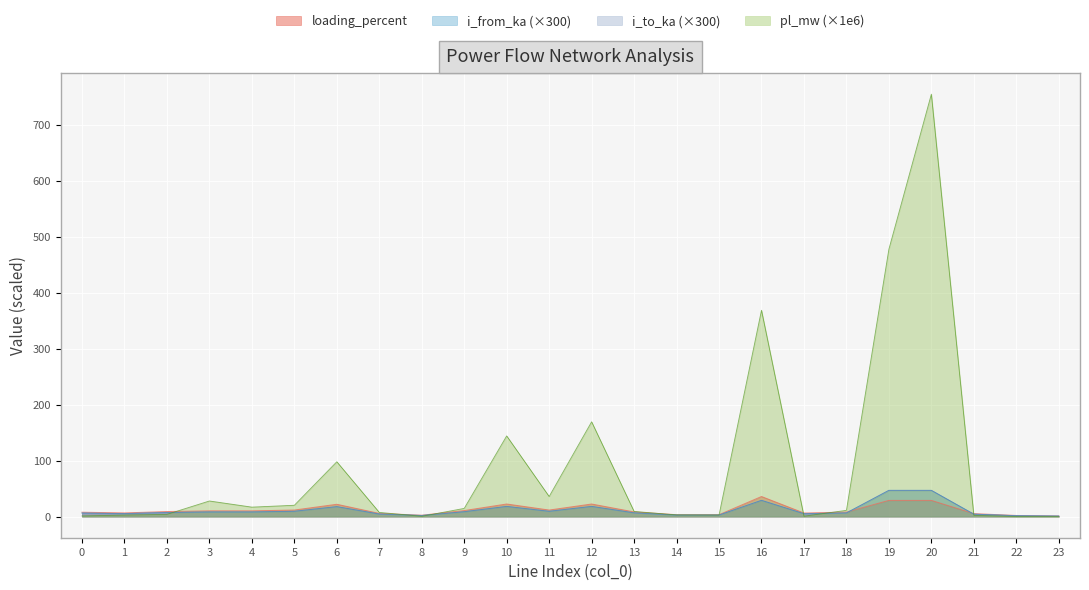

How many times do i_from_ka and loading_percent cross each other?

2